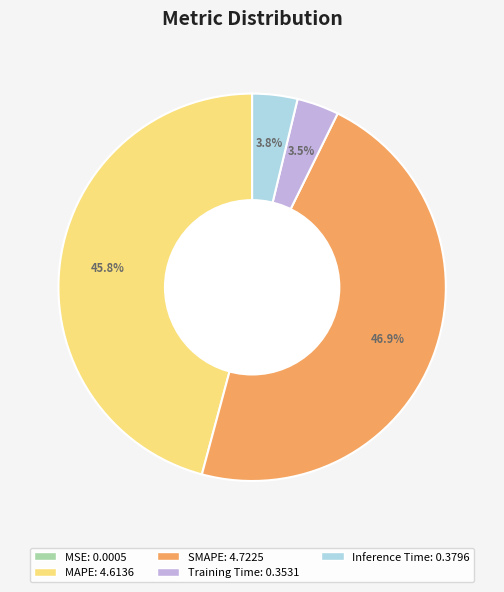

To the nearest percent, what percentage of the pie is Inference Time?

4%